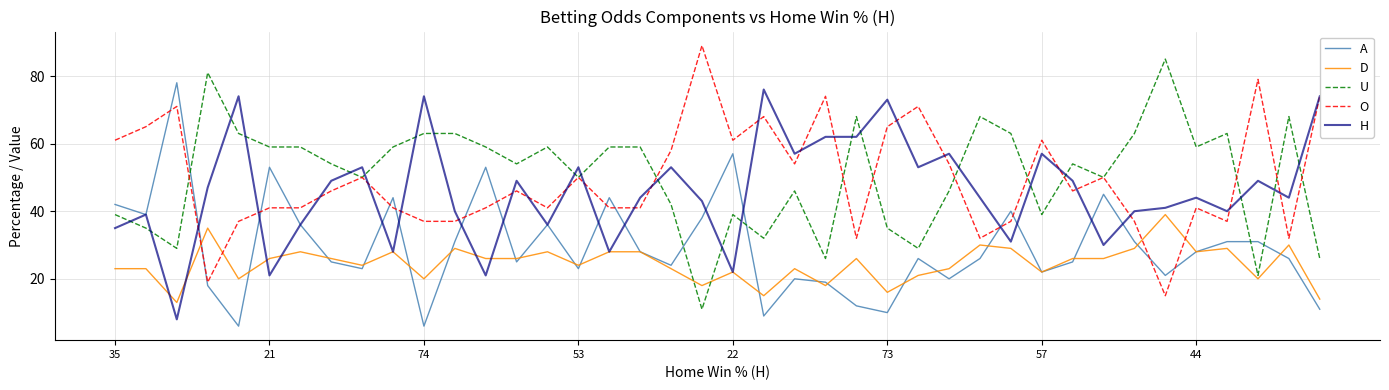

What is the sum of all D values?

982